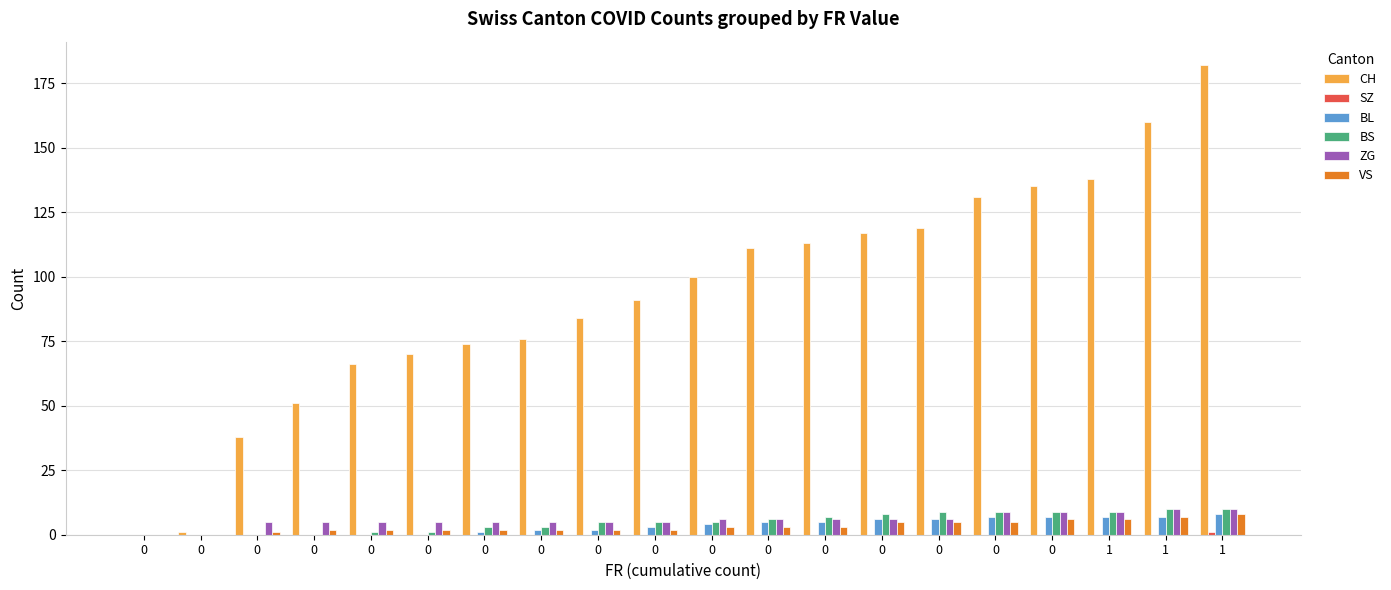

The ZG series shows 13 at 1. True or false?

False